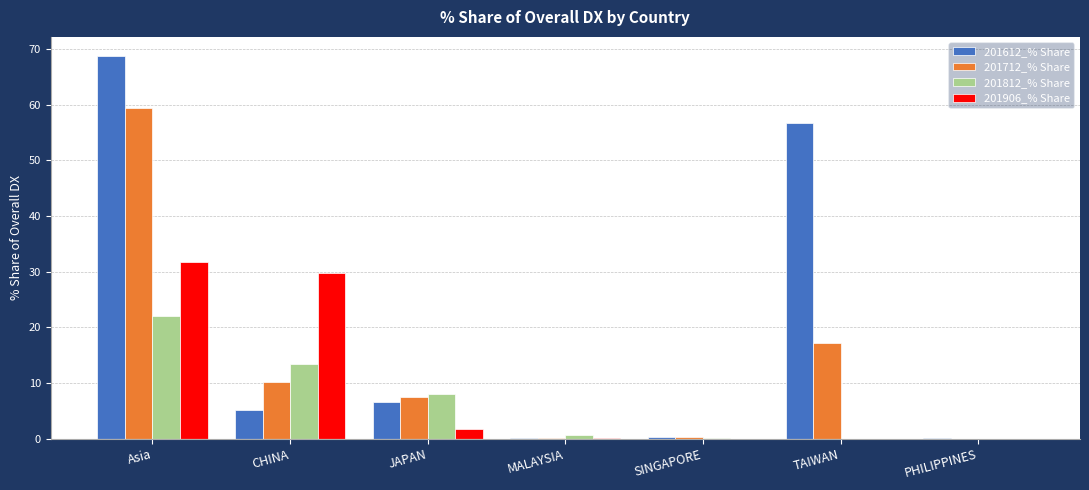

The 201812_% Share series shows 22.9 at CHINA. True or false?

False